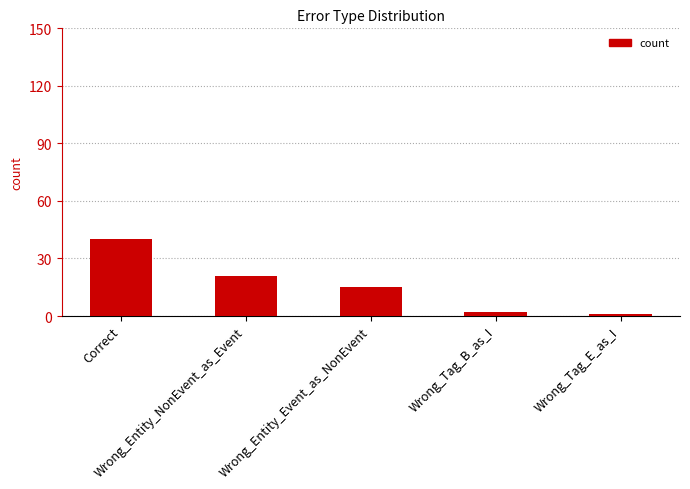

Between Wrong_Entity_NonEvent_as_Event and Correct, which is larger?

Correct